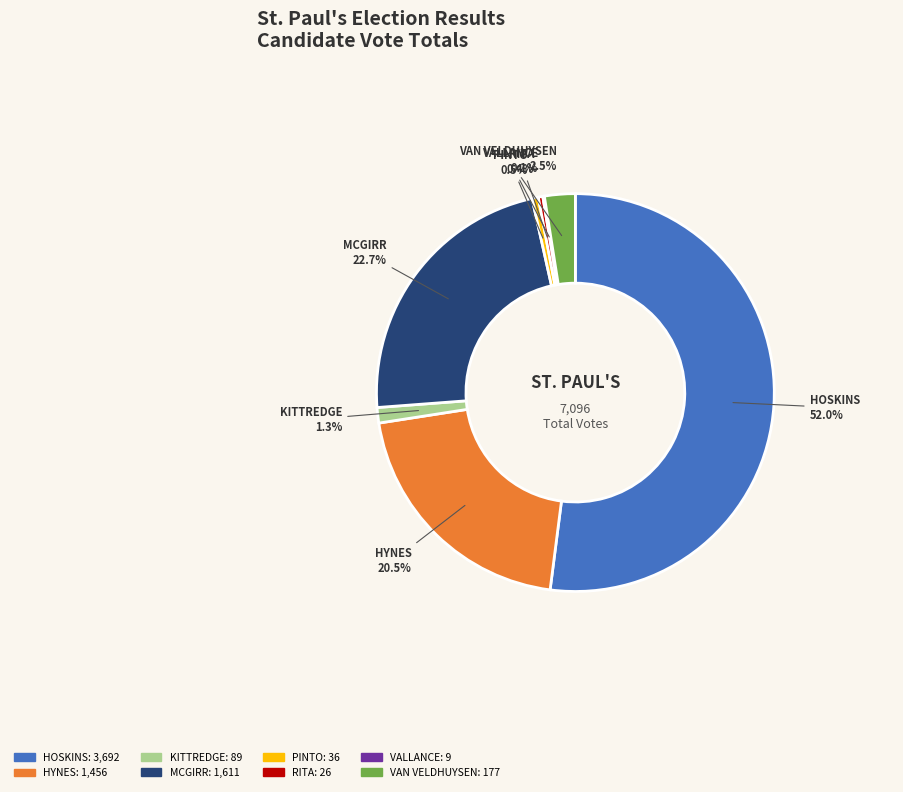

To the nearest percent, what is the difference between the largest and smallest slice percentages?

52%